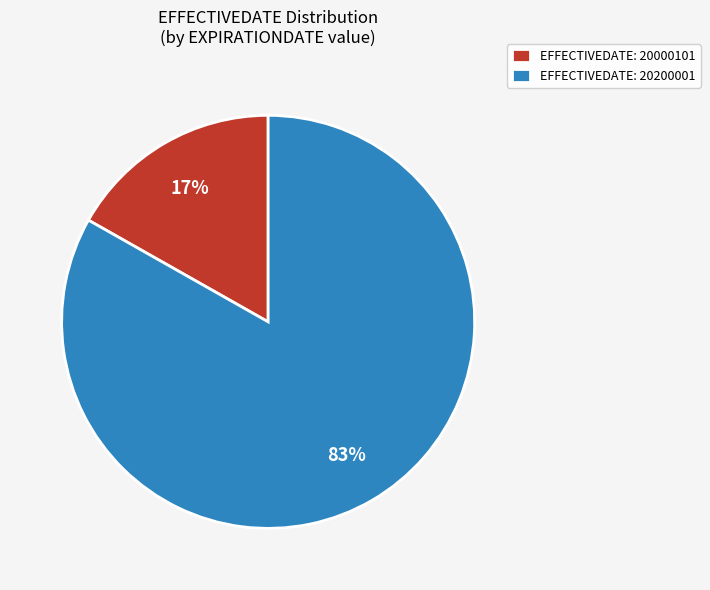

Which has a higher value, EFFECTIVEDATE: 20200001 or EFFECTIVEDATE: 20000101?

EFFECTIVEDATE: 20200001